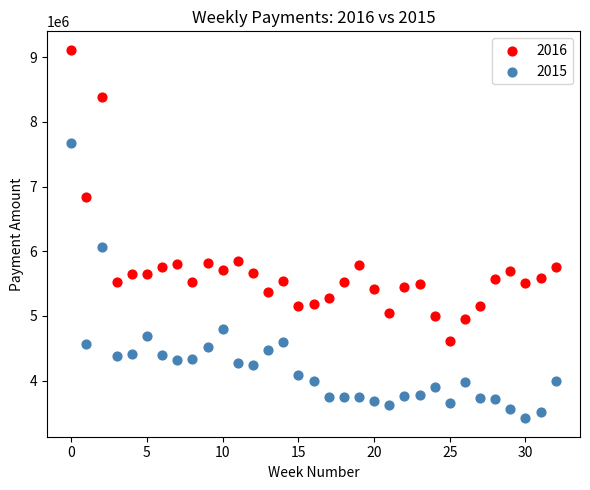

Which series contains the lowest Y value?

2015